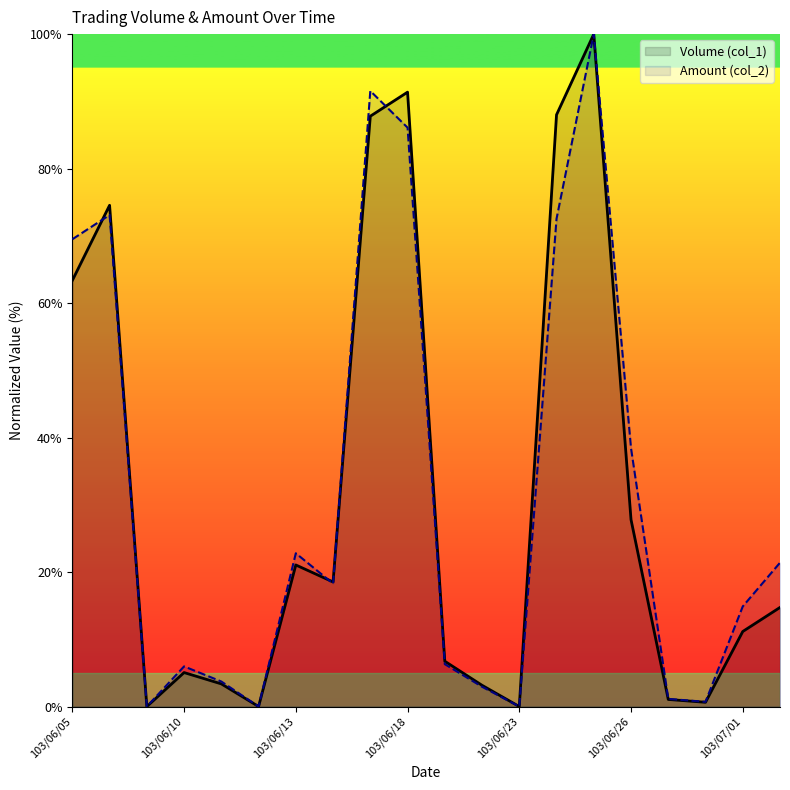

How many lines are shown in the chart?

2